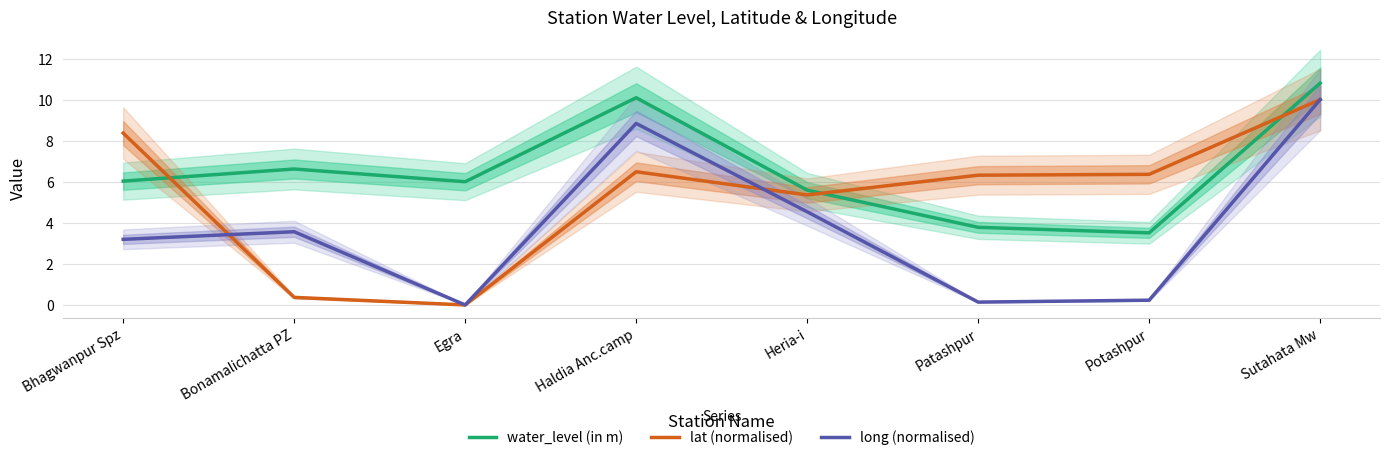

True or false: lat (normalised) has a value of 0.6 at Bonamalichatta PZ.

False